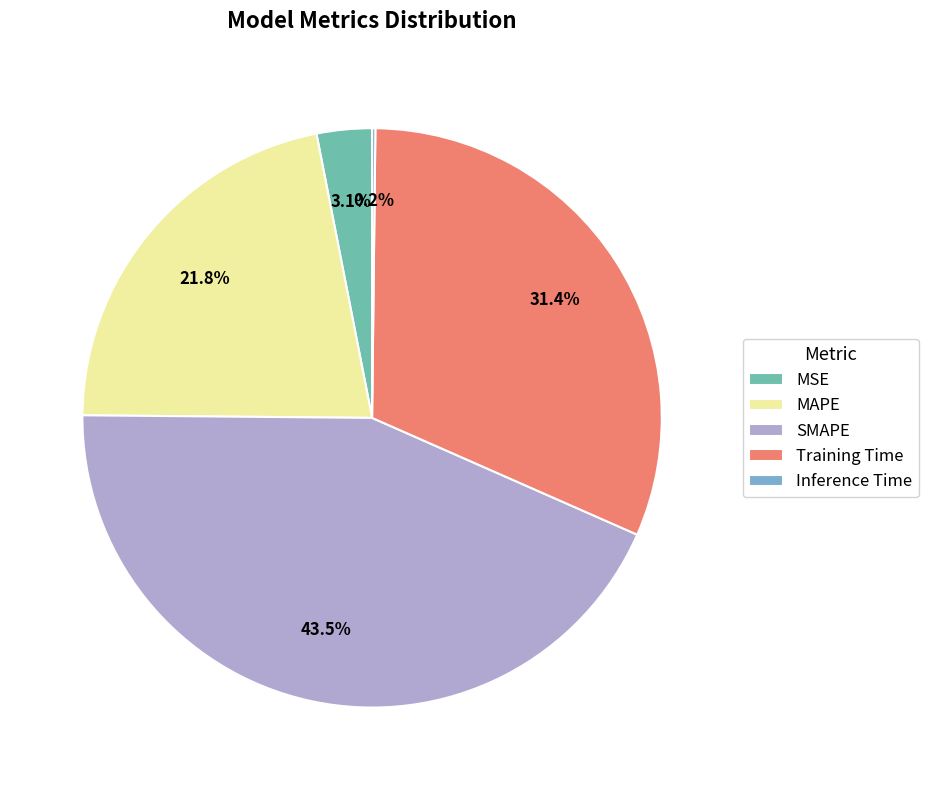

How much of the chart is everything except Training Time?

68.6%